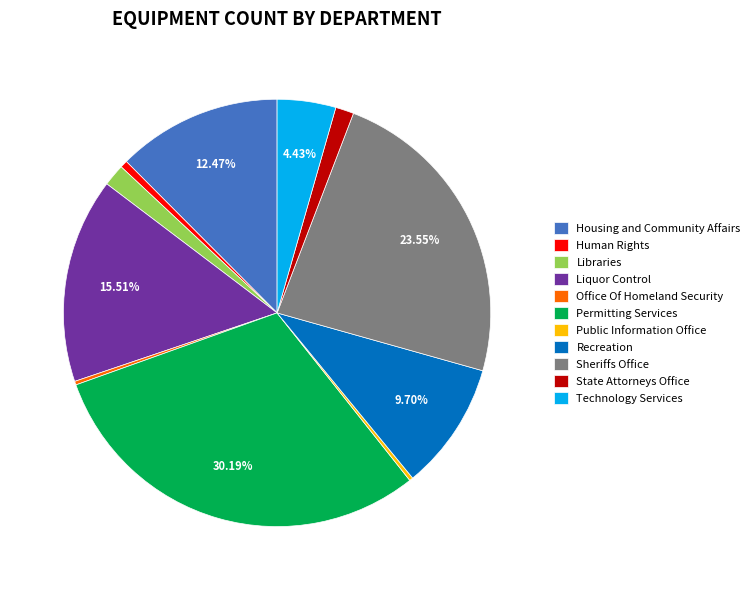

Which slice is the largest?

Permitting Services